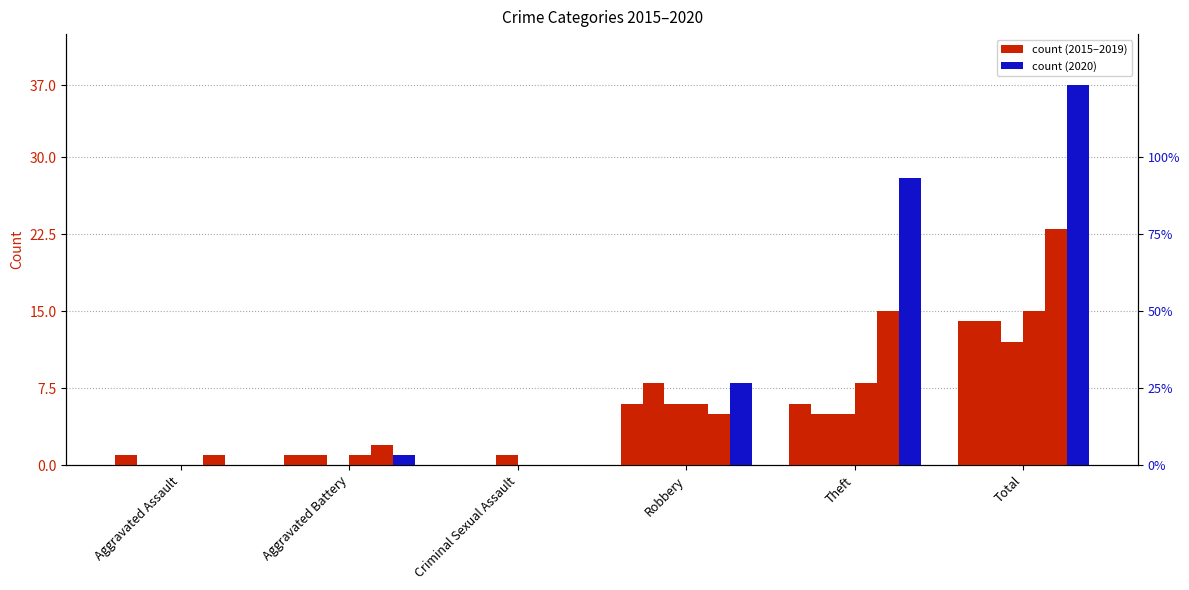

Which series has the largest total across all categories?

2020